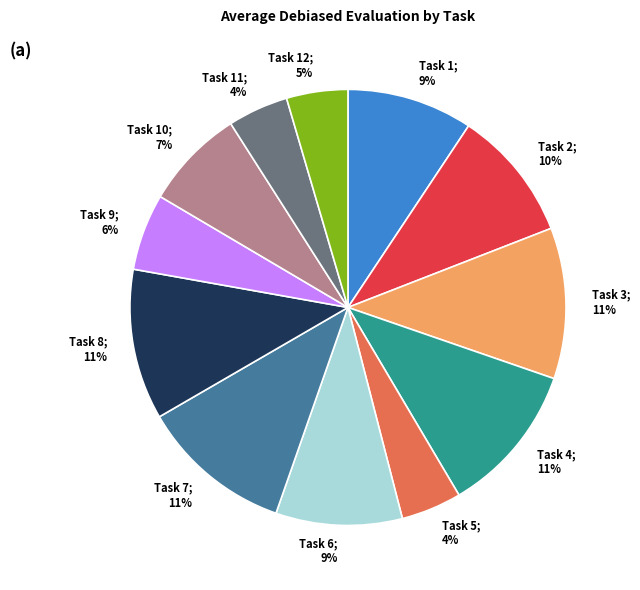

Does any single category account for the majority?

No